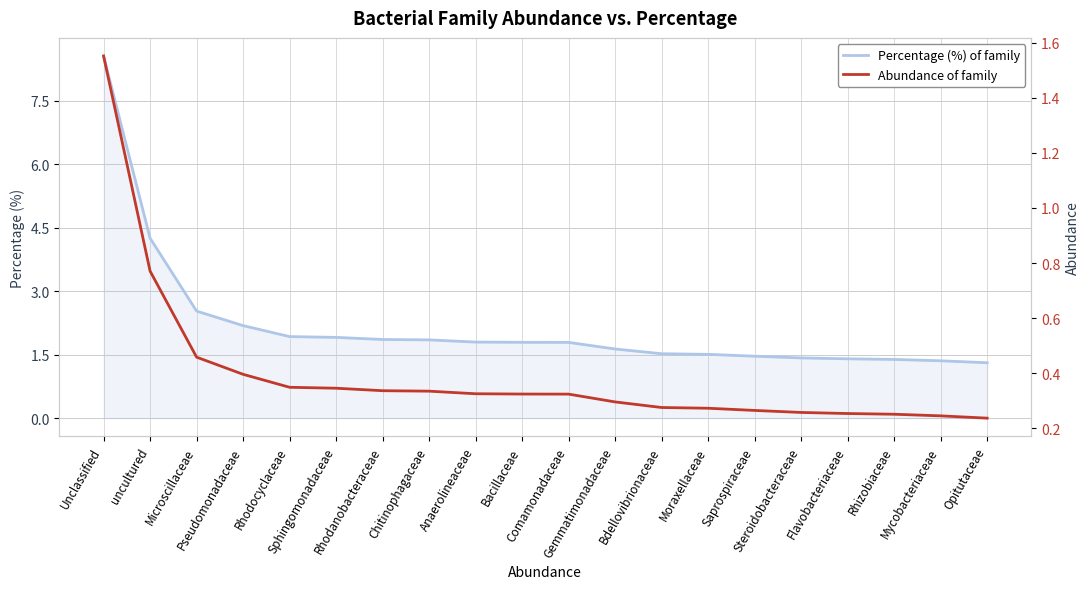

Which label corresponds to the smallest value in the chart?

Opitutaceae